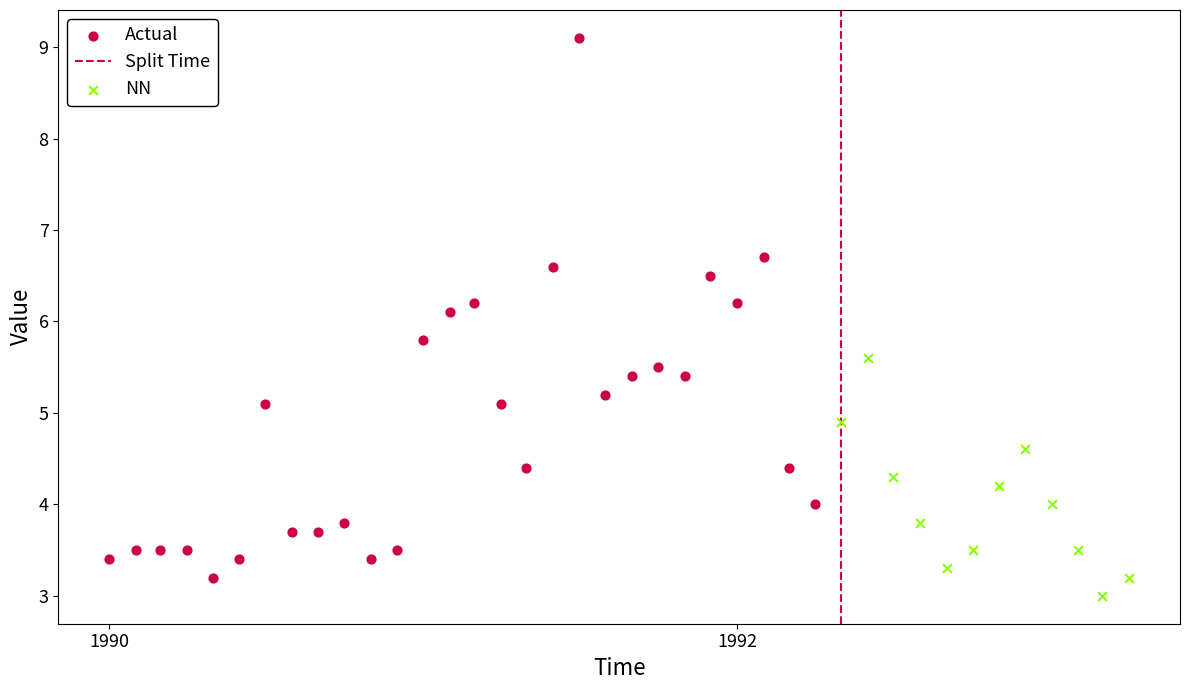

Which series has the widest spread of Y values?

Actual